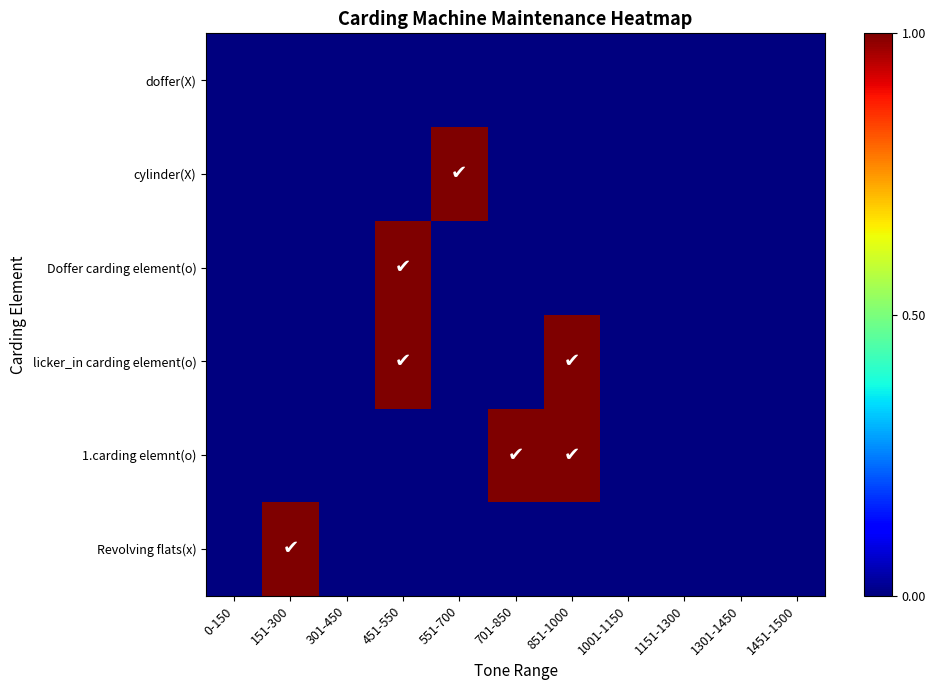

Which has a higher value, 1001-1150 or 1151-1300?

1001-1150